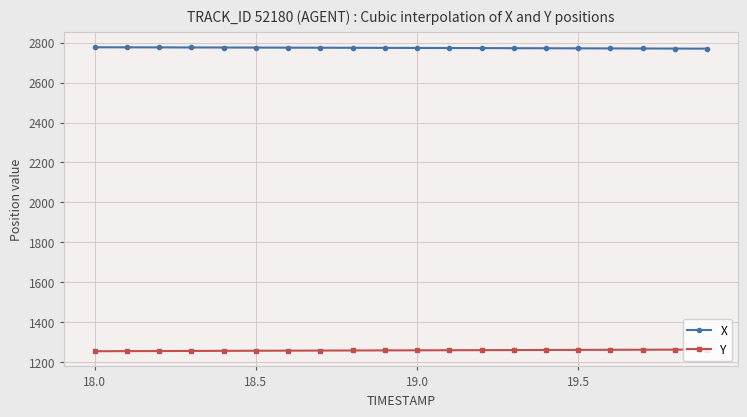

What is the value of the X point at the 8th from the left?

2774.4